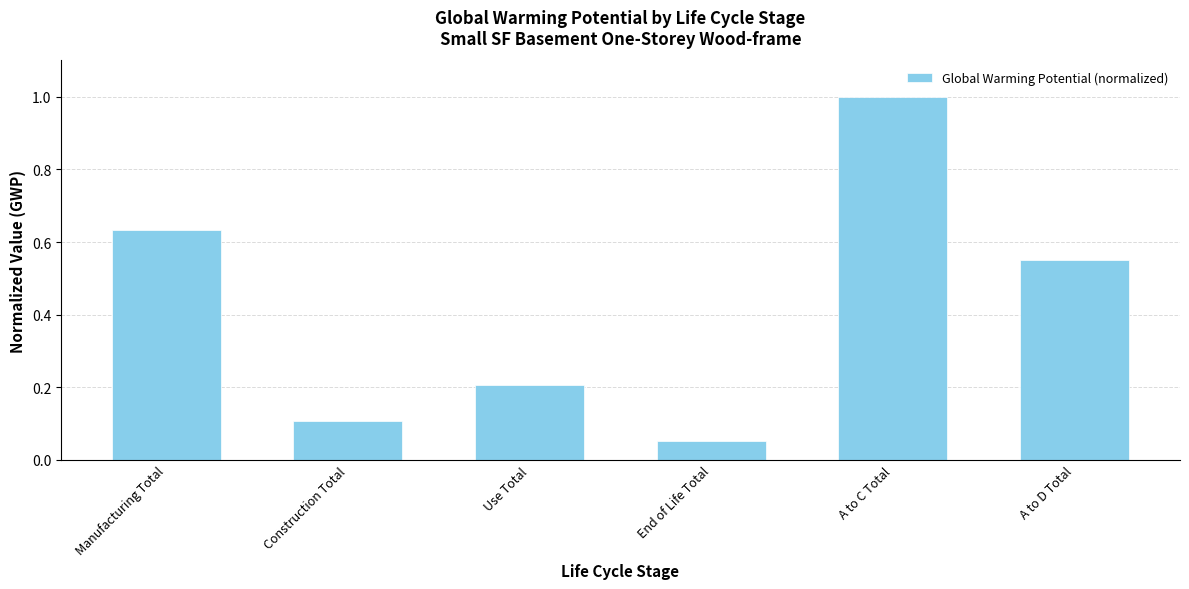

Which category has the highest value across all series?

A to C Total